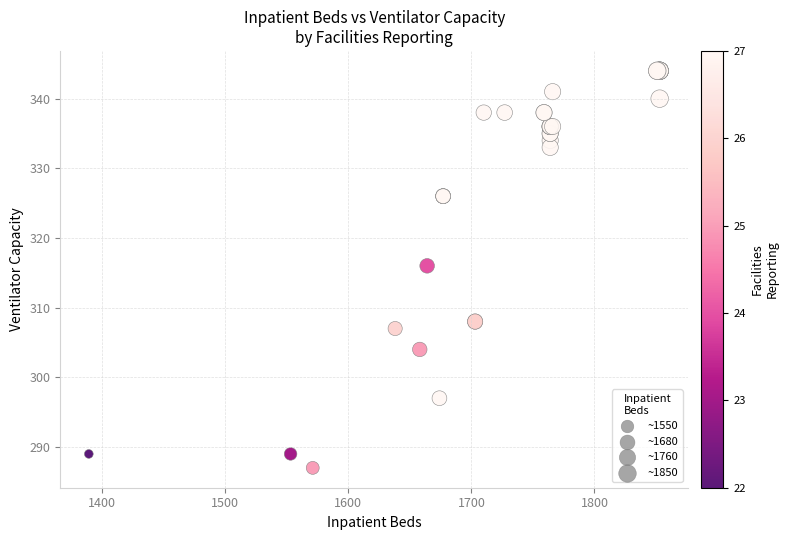

What Y value in the scatter plot is closest to 315?

316